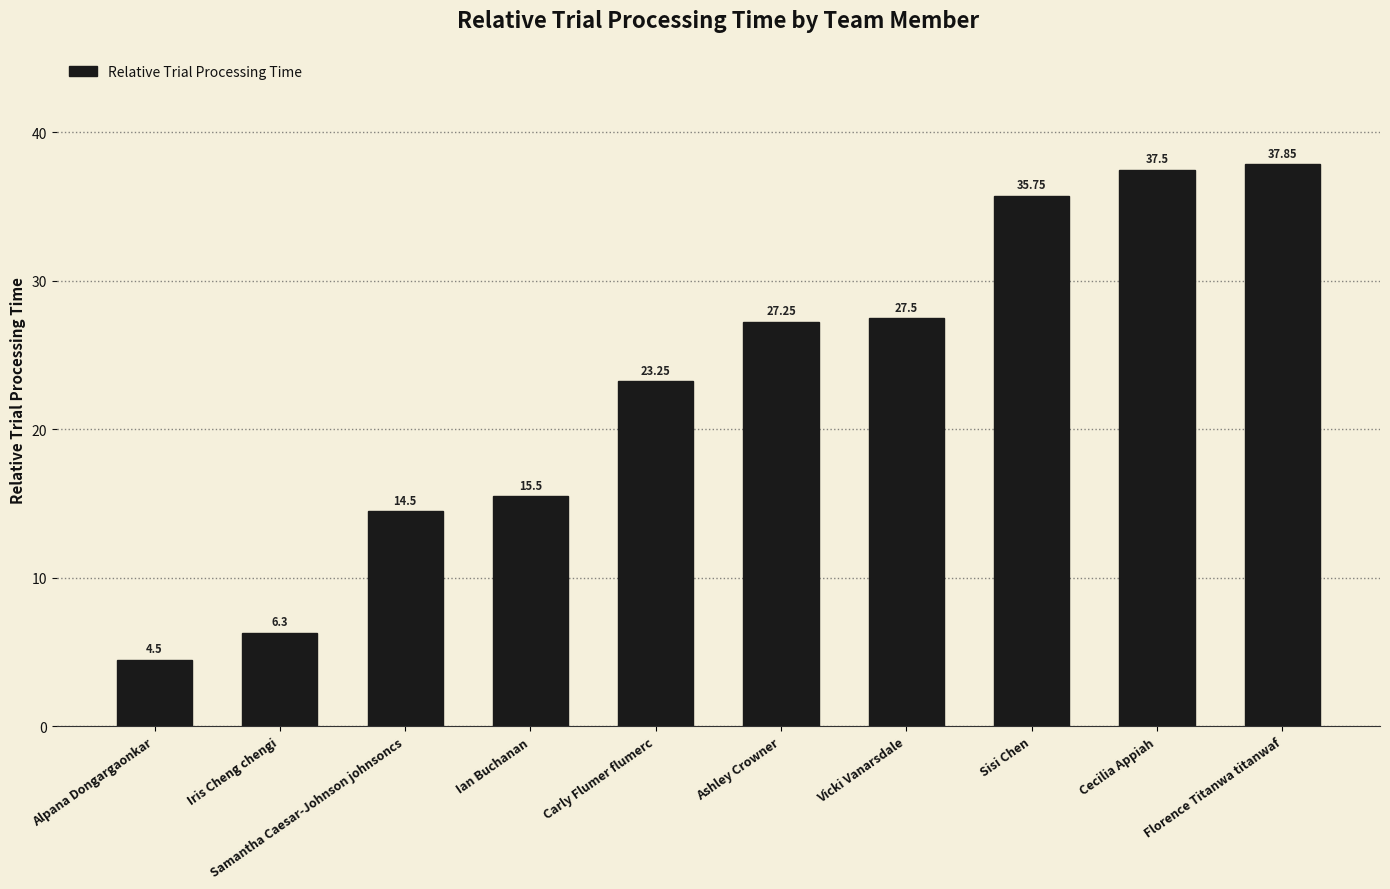

Rank the categories by value from highest to lowest.

Florence Titanwa titanwaf, Cecilia Appiah, Sisi Chen, Vicki Vanarsdale, Ashley Crowner, Carly Flumer flumerc, Ian Buchanan, Samantha Caesar-Johnson johnsoncs, Iris Cheng chengi, Alpana Dongargaonkar